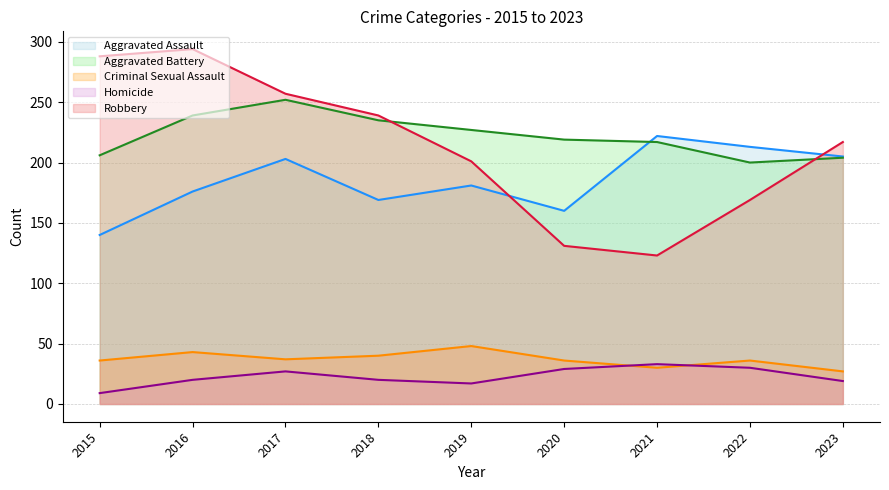

What is the sum of all Aggravated Battery values?

1999